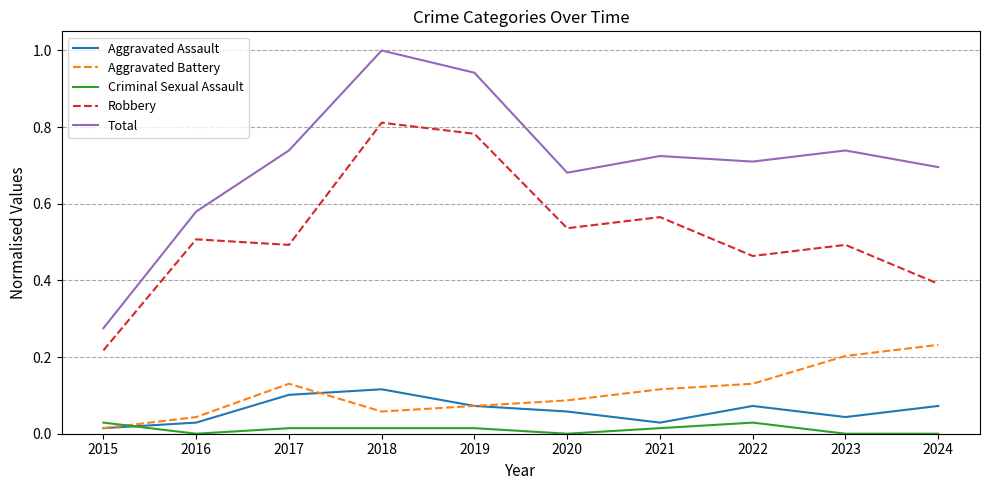

What is the maximum value shown in the chart?

1.0